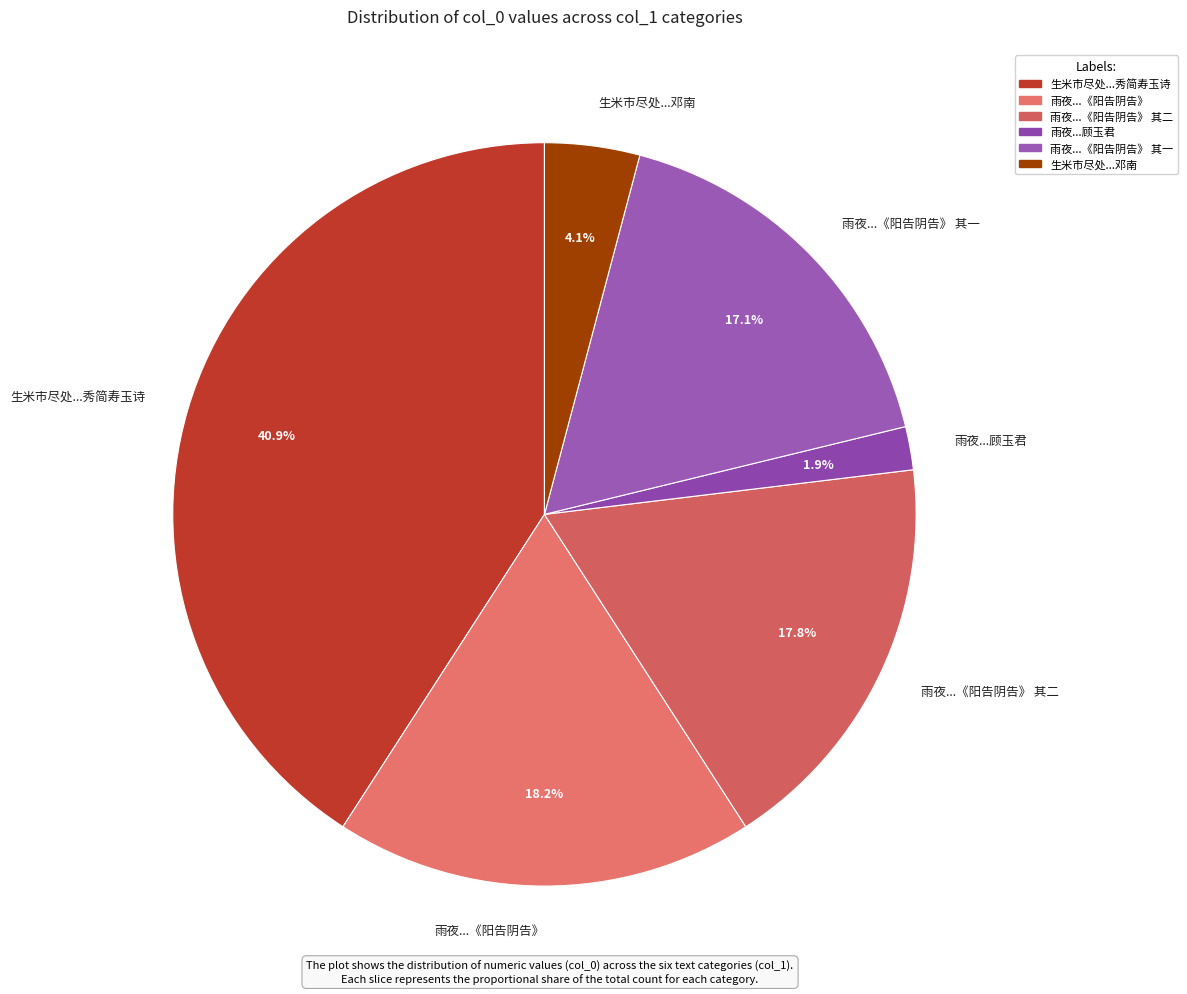

Which category has the biggest portion of the pie?

生米市尽处...秀简寿玉诗